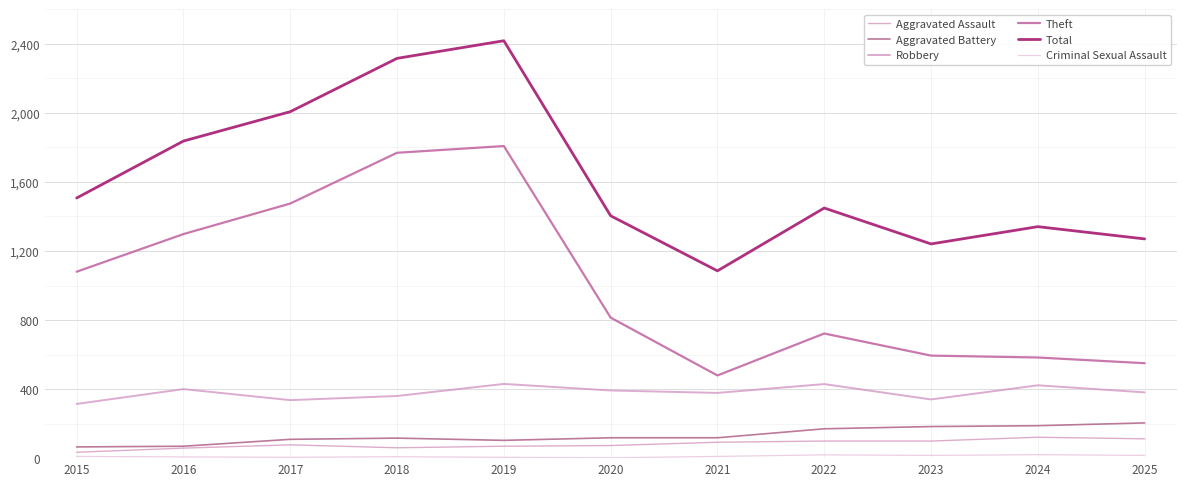

Reading left to right, transcribe all the data shown in this chart.

Aggravated Assault: 2015=34	2016=58	2017=77	2018=60	2019=69	2020=73	2021=92	2022=99	2023=99	2024=121	2025=112
Aggravated Battery: 2015=65	2016=69	2017=109	2018=116	2019=103	2020=118	2021=118	2022=170	2023=183	2024=188	2025=204
Robbery: 2015=314	2016=400	2017=336	2018=360	2019=430	2020=392	2021=378	2022=429	2023=340	2024=422	2025=381
Theft: 2015=1080	2016=1298	2017=1475	2018=1769	2019=1808	2020=814	2021=479	2022=722	2023=594	2024=583	2025=550
Total: 2015=1507	2016=1837	2017=2007	2018=2316	2019=2418	2020=1404	2021=1085	2022=1449	2023=1241	2024=1341	2025=1270
Criminal Sexual Assault: 2015=10	2016=7	2017=5	2018=8	2019=5	2020=2	2021=10	2022=19	2023=16	2024=20	2025=16